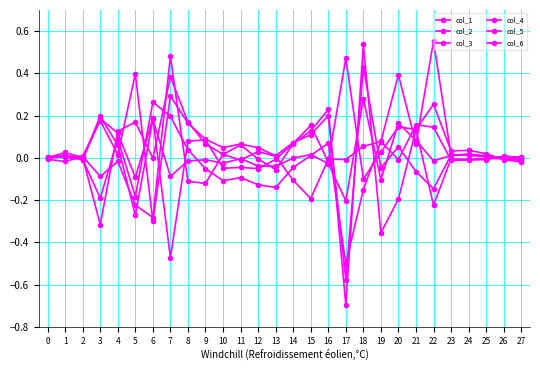

The col_2 series shows -0.0 at 2. True or false?

True